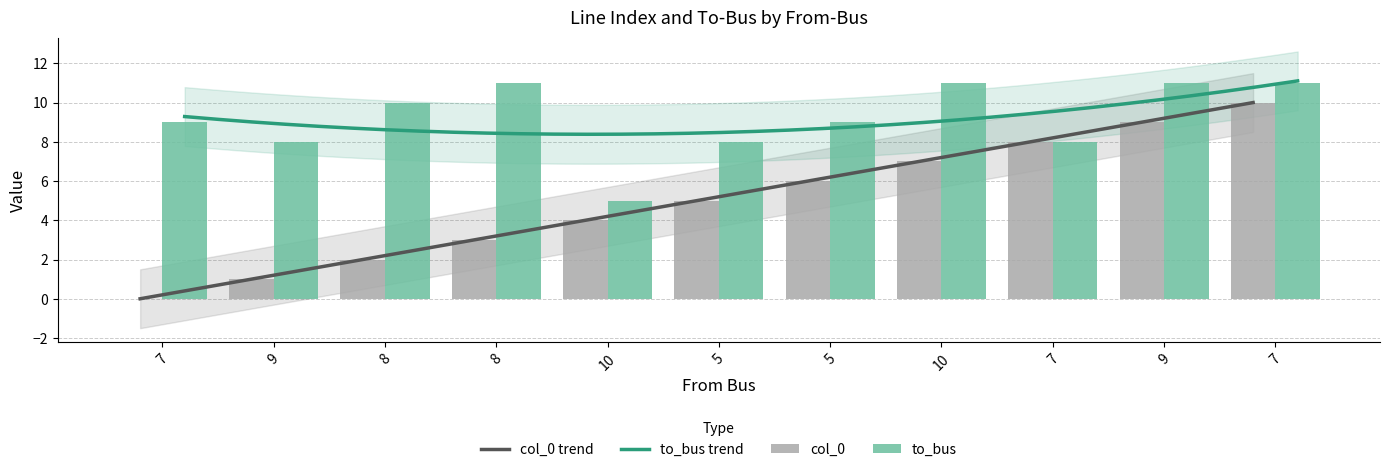

Which series has the largest total across all categories?

to_bus